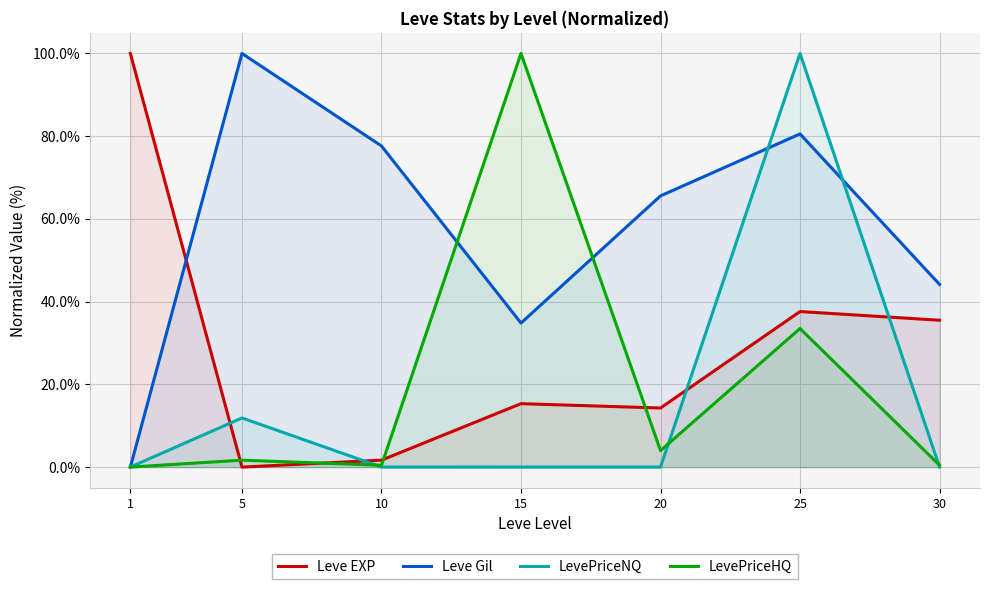

What is the difference between the maximum and minimum values in the LevePriceNQ series?

100.0